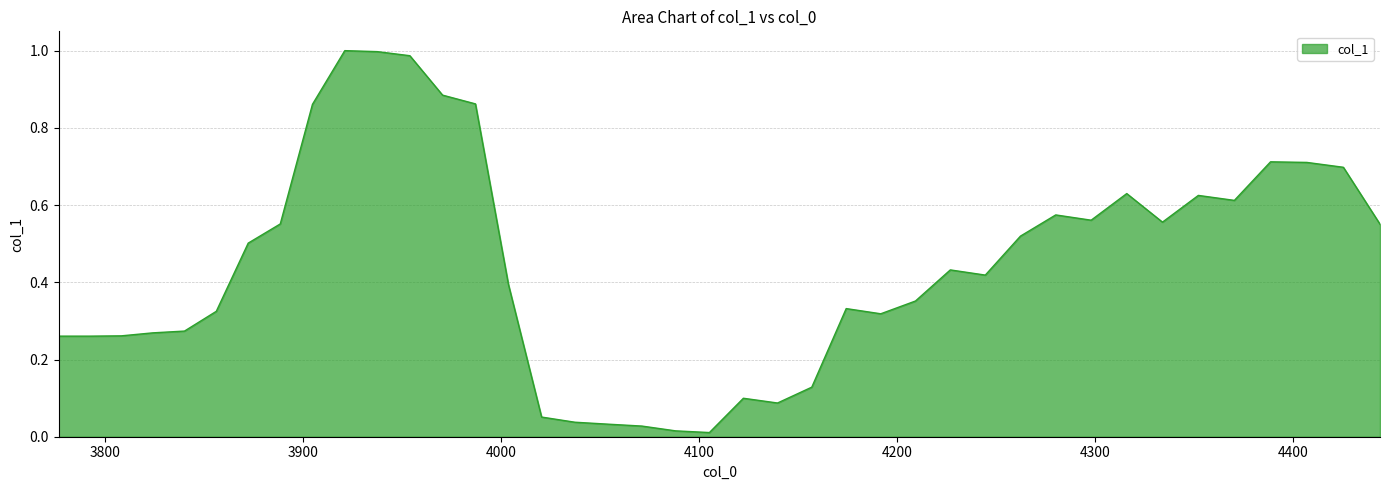

Reading left to right, list all the values displayed in this chart.

0.3	0.3	0.3	0.3	0.3	0.3	0.5	0.6	0.9	1.0	1.0	1.0	0.9	0.9	0.4	0.1	0.0	0.0	0.0	0.0	0.0	0.1	0.1	0.1	0.3	0.3	0.4	0.4	0.4	0.5	0.6	0.6	0.6	0.6	0.6	0.6	0.7	0.7	0.7	0.6